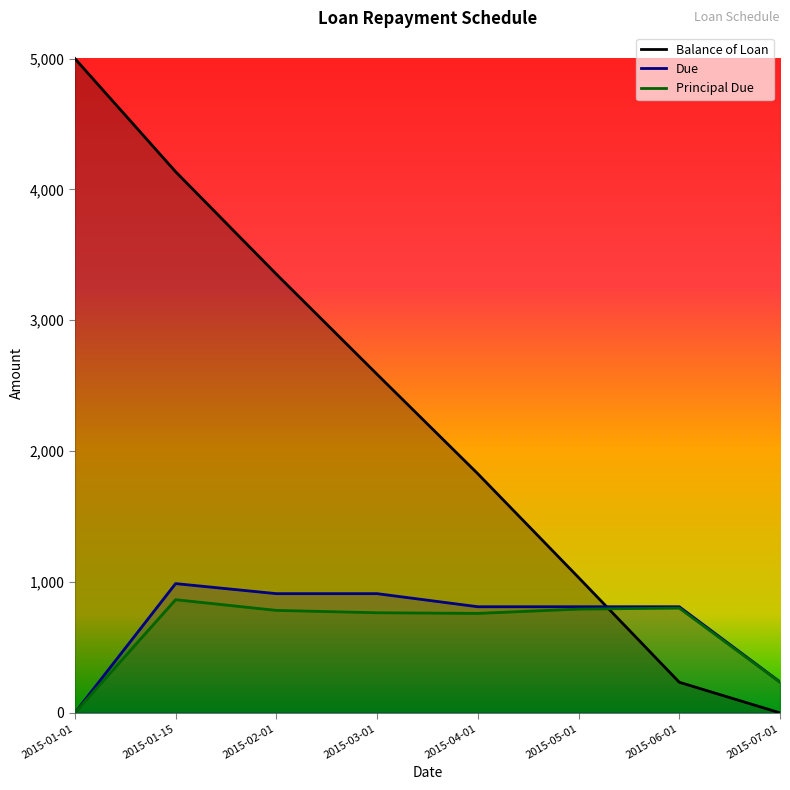

True or false: Principal Due and Due cross at least once.

False